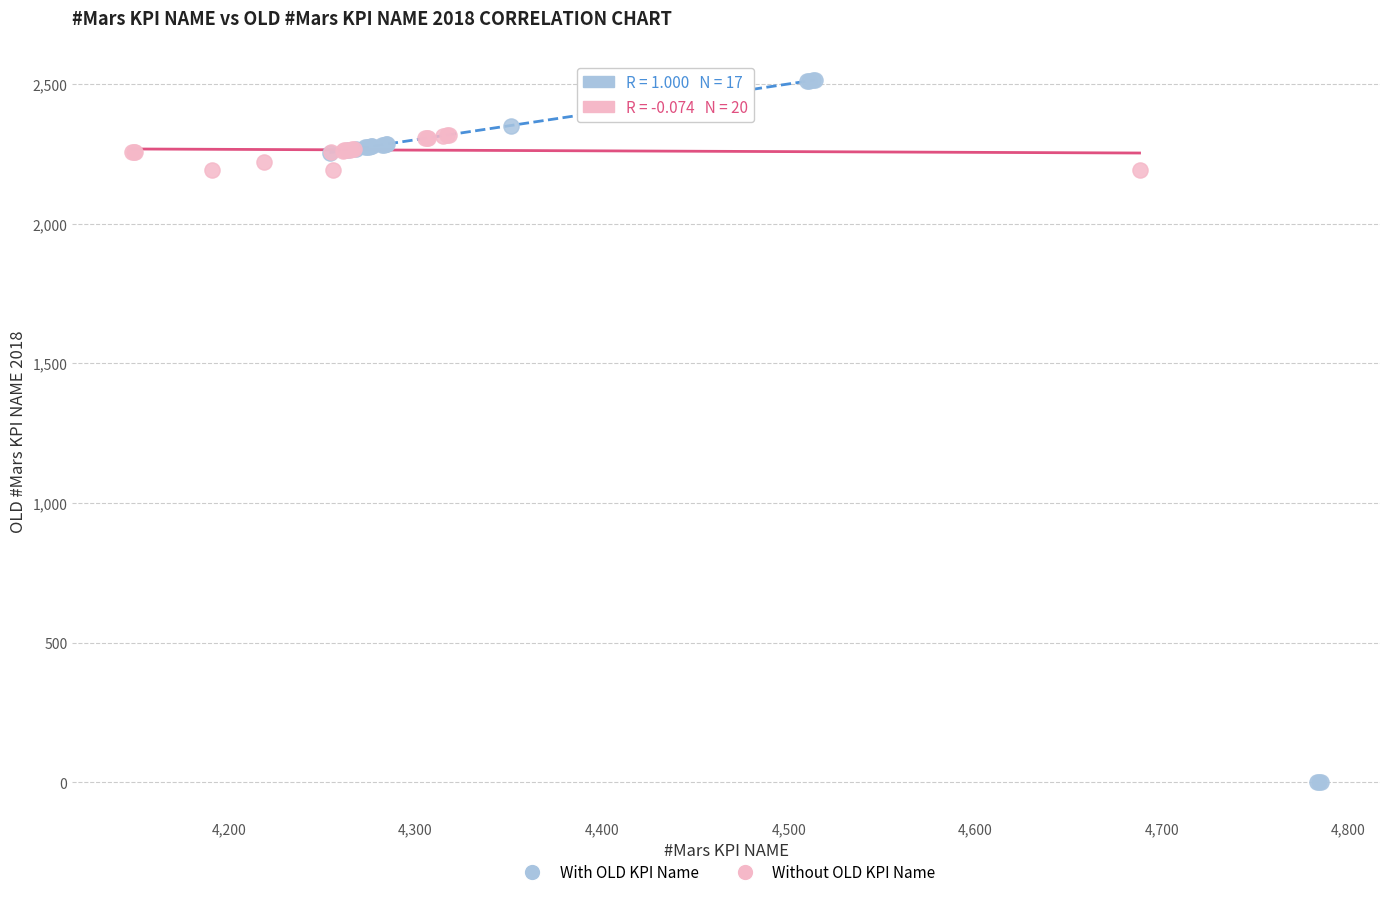

Which series reaches the minimum Y coordinate?

With OLD KPI Name